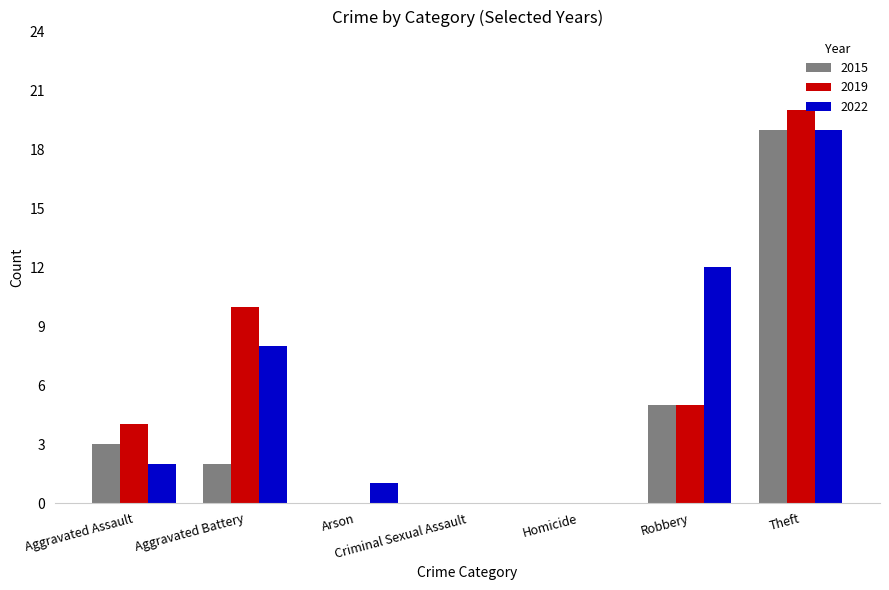

Reading right to left, extract all data points from this chart.

2015: Theft=19	Robbery=5	Homicide=0	Criminal Sexual Assault=0	Arson=0	Aggravated Battery=2	Aggravated Assault=3
2019: Theft=20	Robbery=5	Homicide=0	Criminal Sexual Assault=0	Arson=0	Aggravated Battery=10	Aggravated Assault=4
2022: Theft=19	Robbery=12	Homicide=0	Criminal Sexual Assault=0	Arson=1	Aggravated Battery=8	Aggravated Assault=2